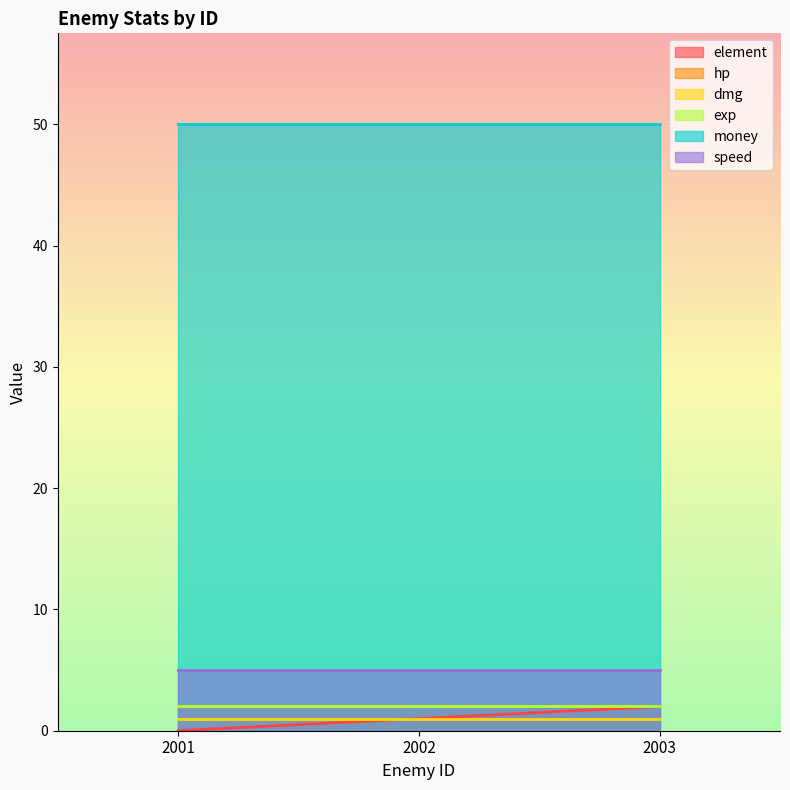

How many lines are shown in the chart?

6